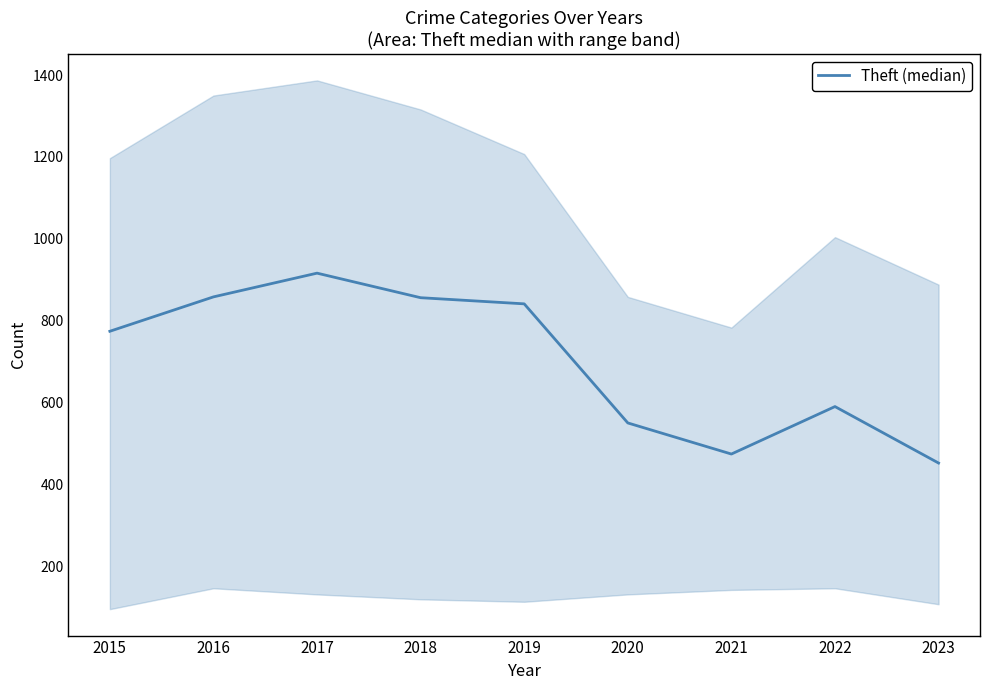

What is the greatest value displayed?

916